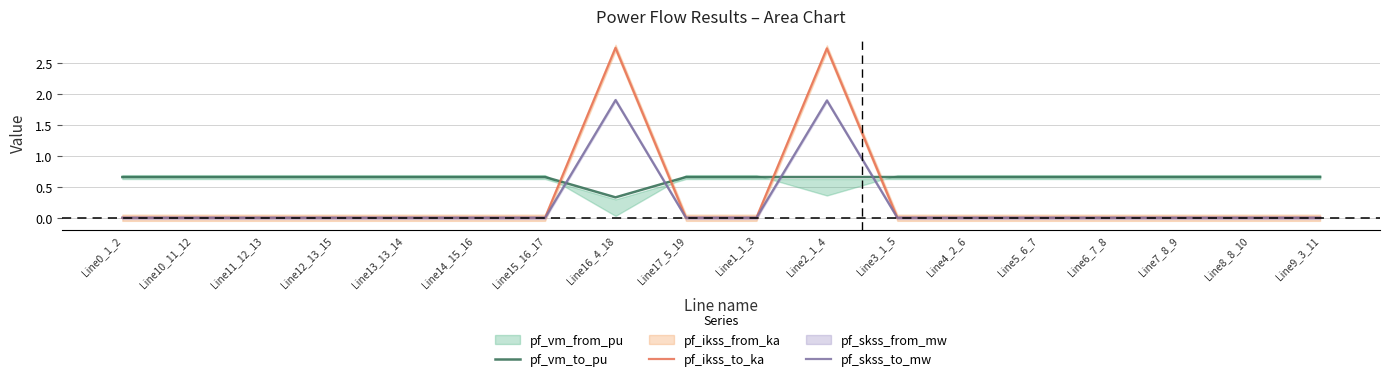

How many interior local peaks does the pf_skss_to_mw series have?

2